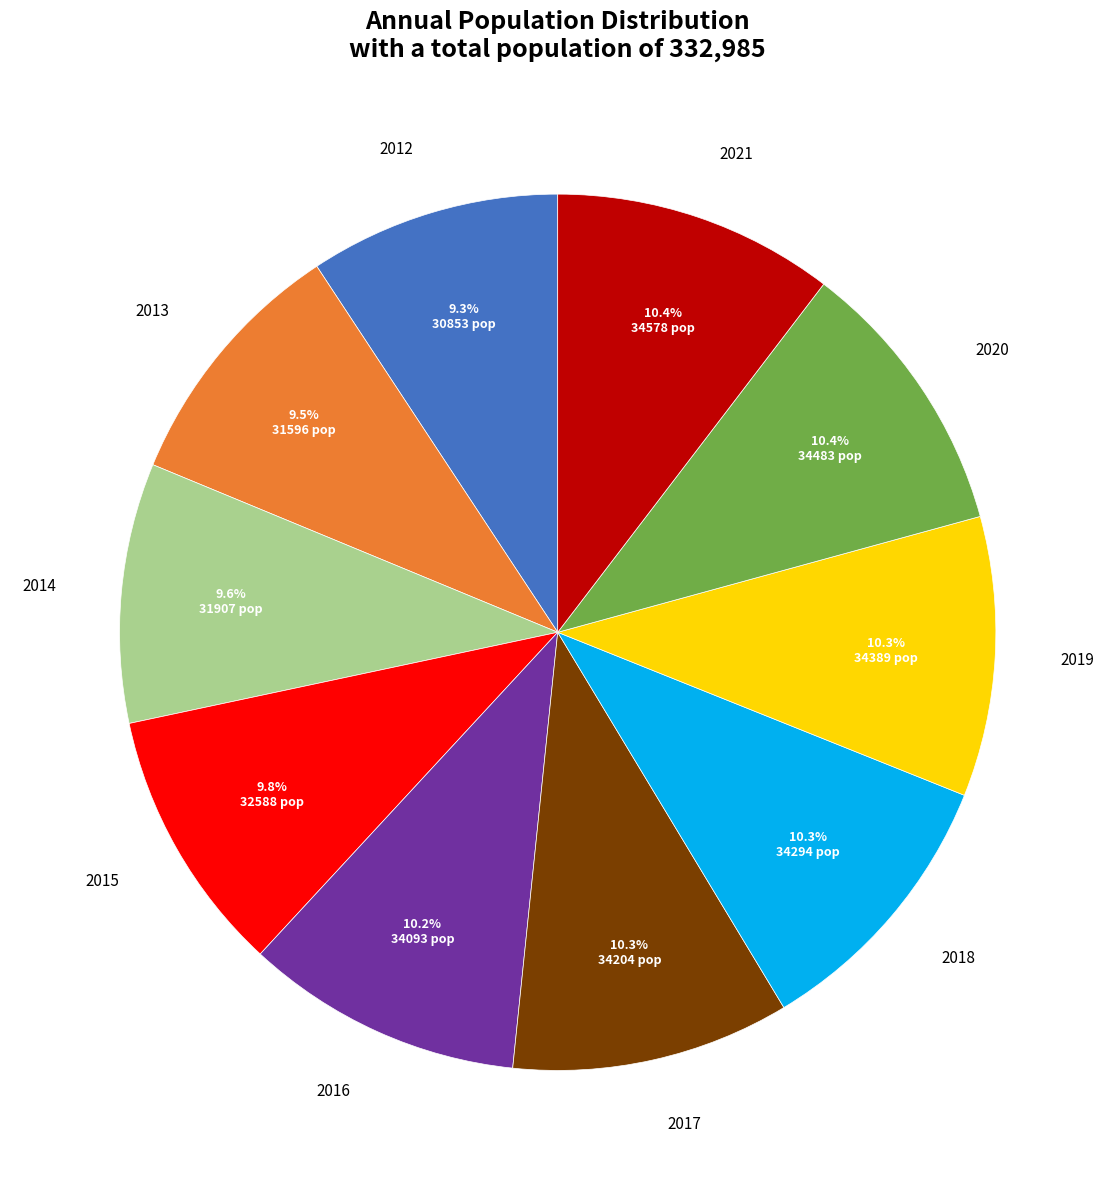

To the nearest percent, what is the average slice percentage?

10%